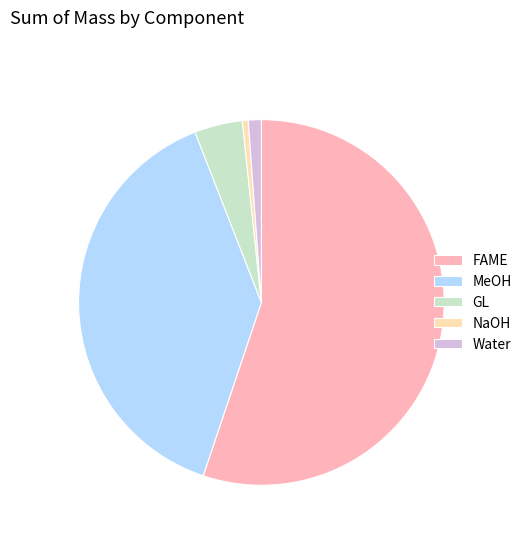

Rank the categories by value from lowest to highest.

NaOH, Water, GL, MeOH, FAME